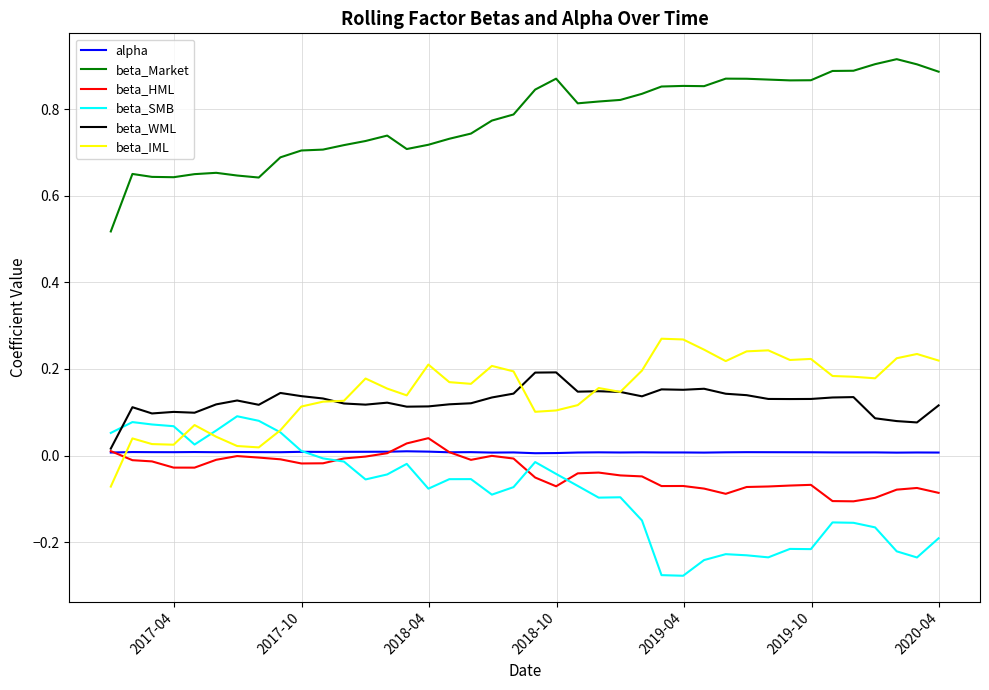

What are all the series names shown in the legend?

alpha, beta_Market, beta_HML, beta_SMB, beta_WML, beta_IML